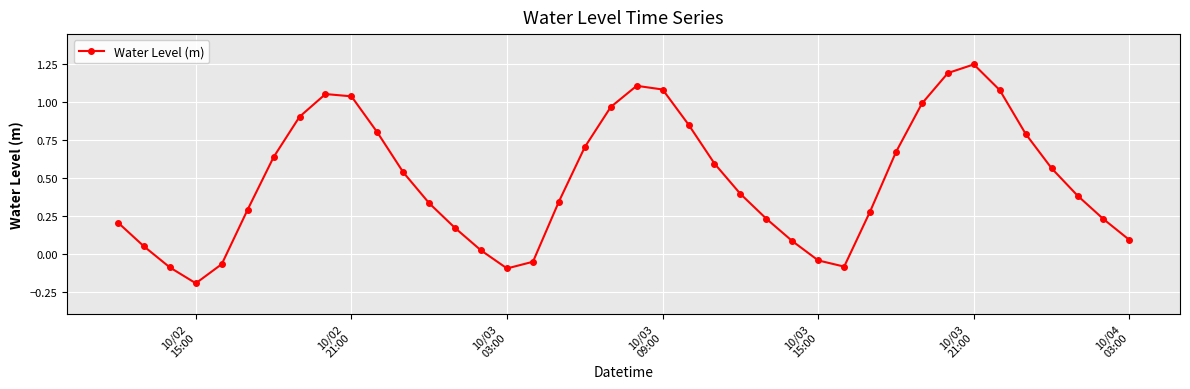

What is the sum of all values?

19.3